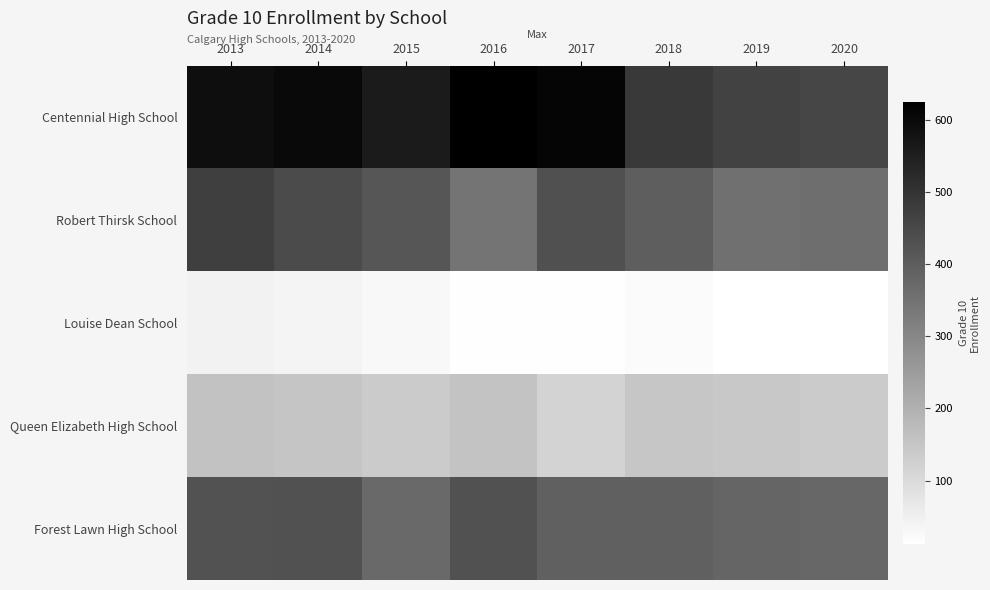

Reading left to right, what are all the values shown in this chart?

Centennial High School: 2013=591	2014=599	2015=558	2016=625	2017=611	2018=485	2019=463	2020=455
Robert Thirsk School: 2013=472	2014=444	2015=419	2016=345	2017=433	2018=398	2019=355	2020=360
Louise Dean School: 2013=45	2014=40	2015=29	2016=16	2017=15	2018=23	2019=13	2020=12
Queen Elizabeth High School: 2013=160	2014=151	2015=137	2016=155	2017=115	2018=150	2019=146	2020=137
Forest Lawn High School: 2013=426	2014=430	2015=373	2016=431	2017=395	2018=395	2019=383	2020=378